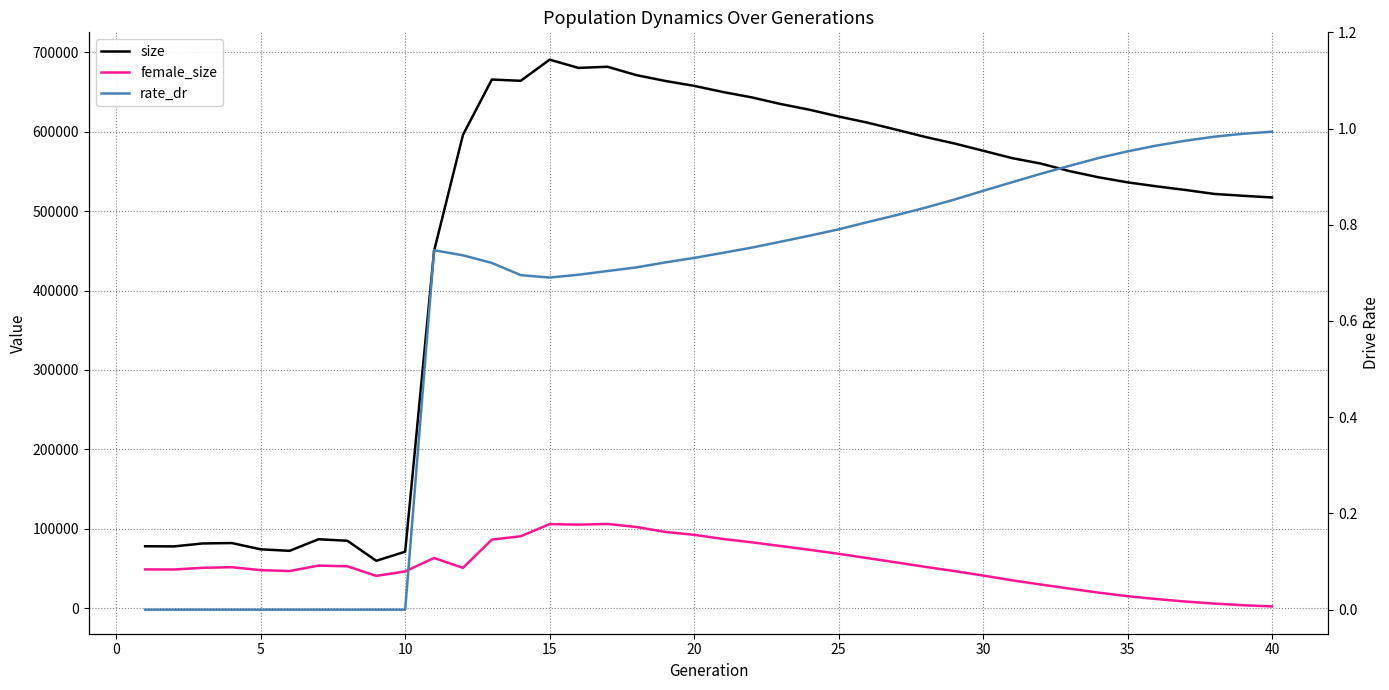

What is the average value of the size series?

467521.1